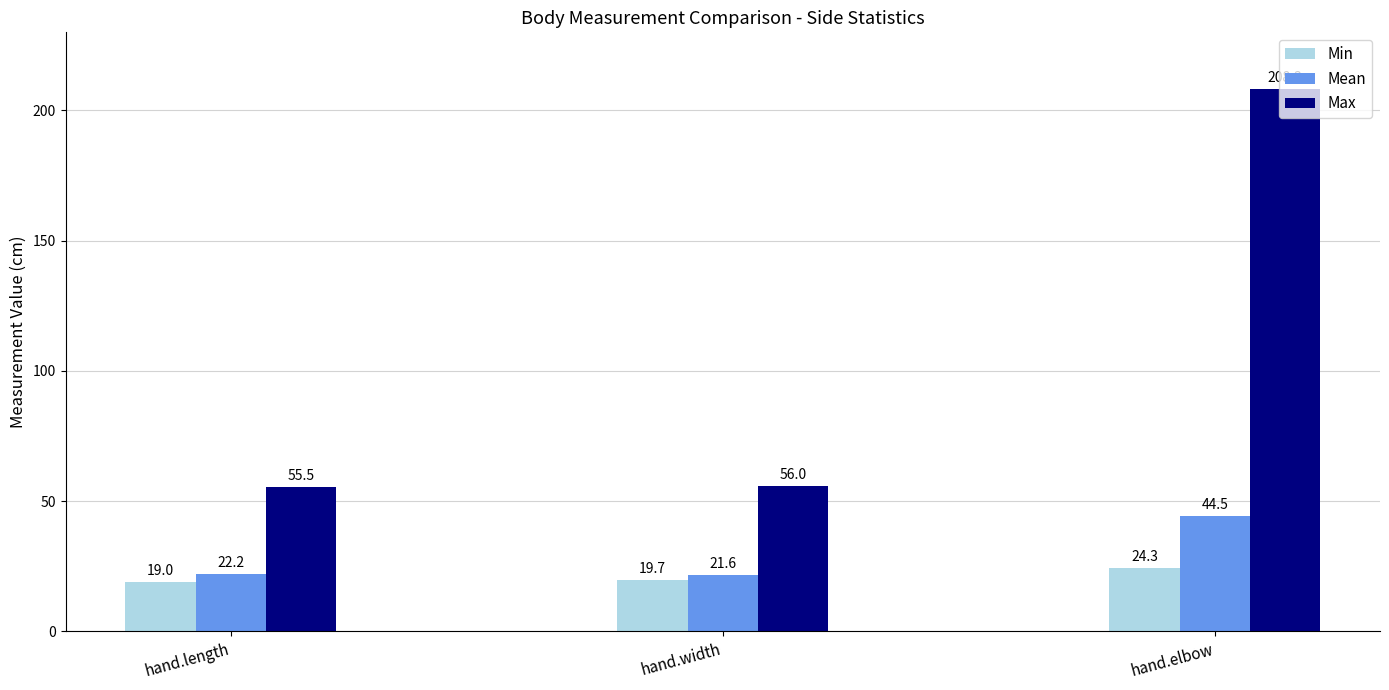

What is the label of the 2nd bar from the right?

hand.width